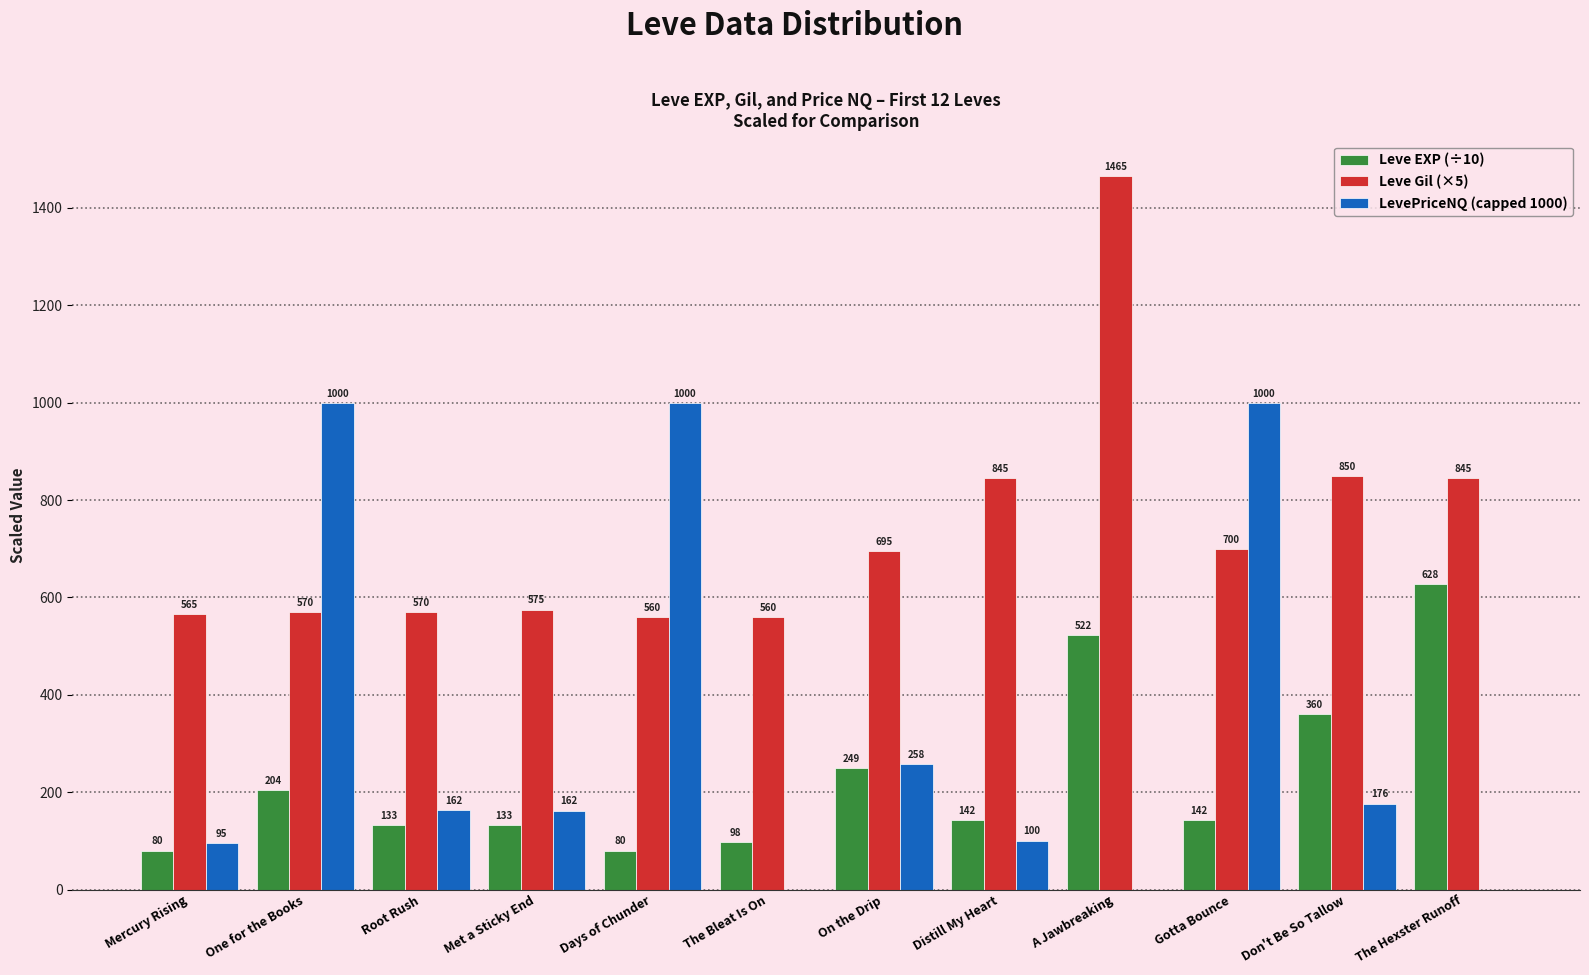

What is the maximum value for Leve Gil (×5)?

1465.0